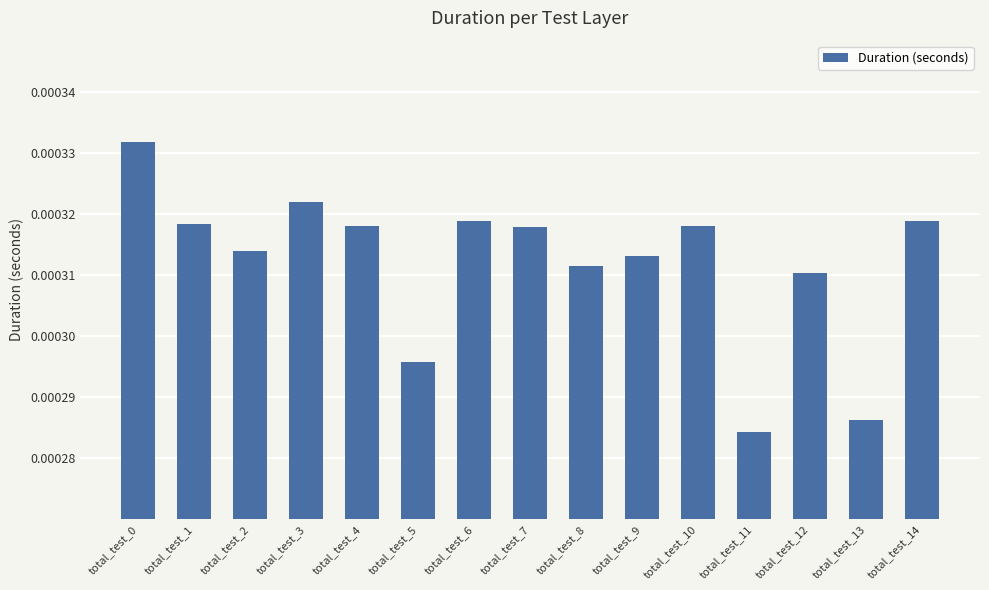

Count the values in the range 0 to 1.

15